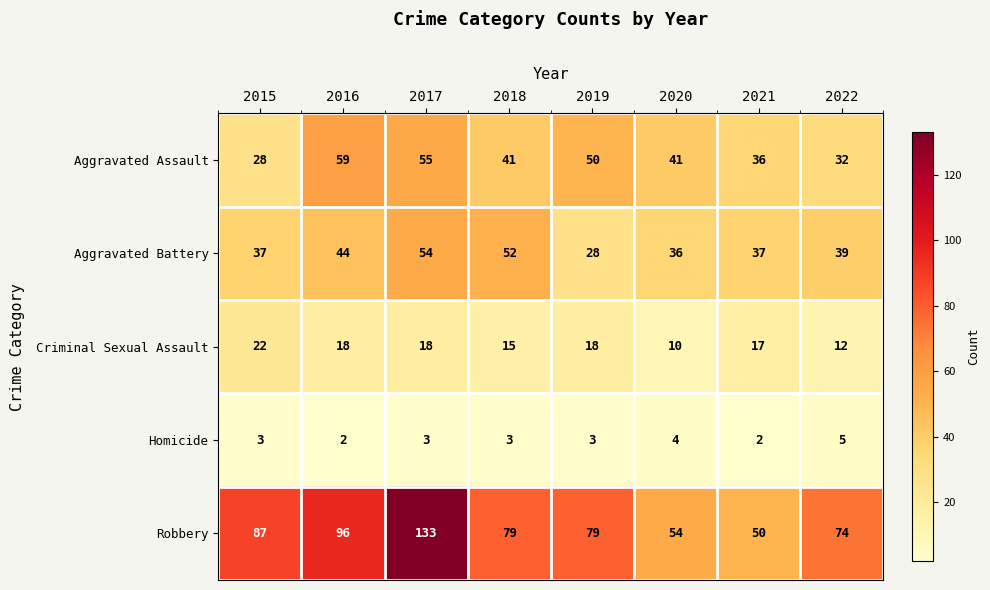

At 2022, list the series in order from smallest to largest.

Homicide, Criminal Sexual Assault, Aggravated Assault, Aggravated Battery, Robbery